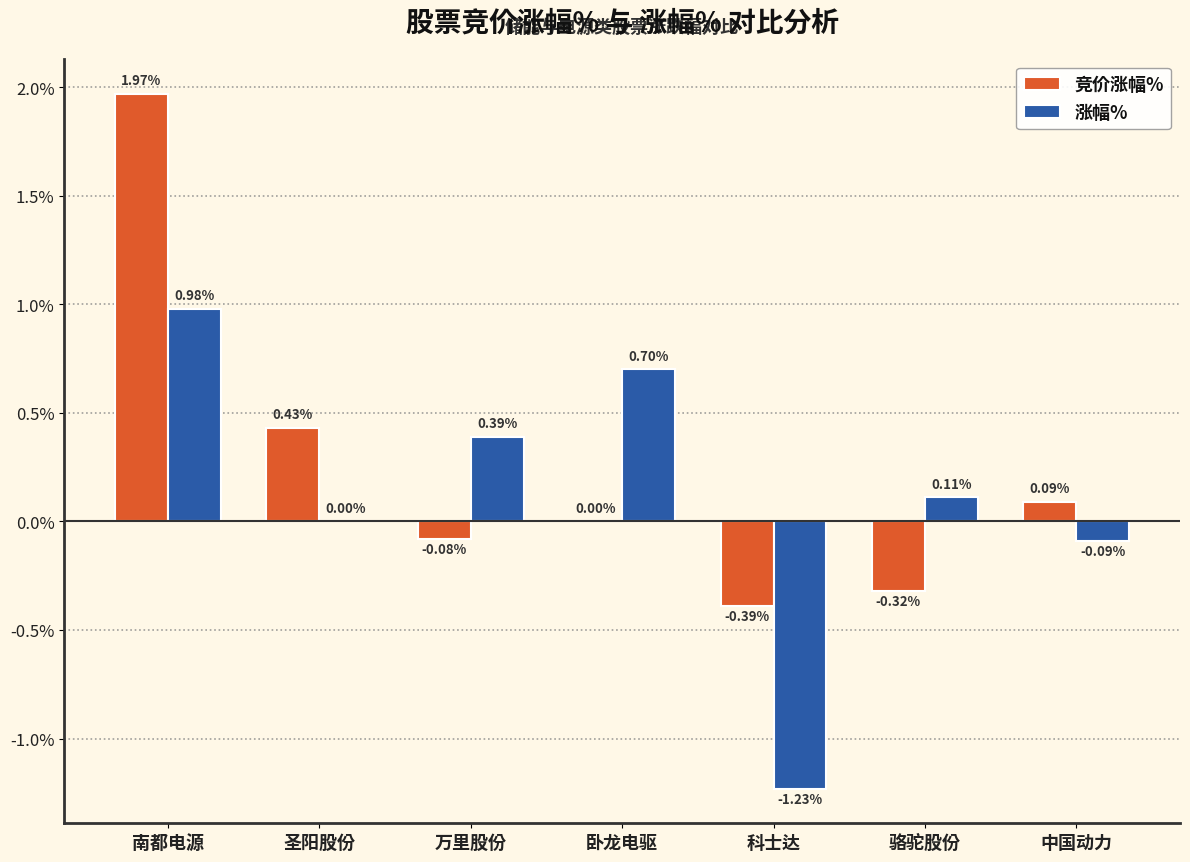

What is the spread (max minus min) of values at 卧龙电驱?

0.7